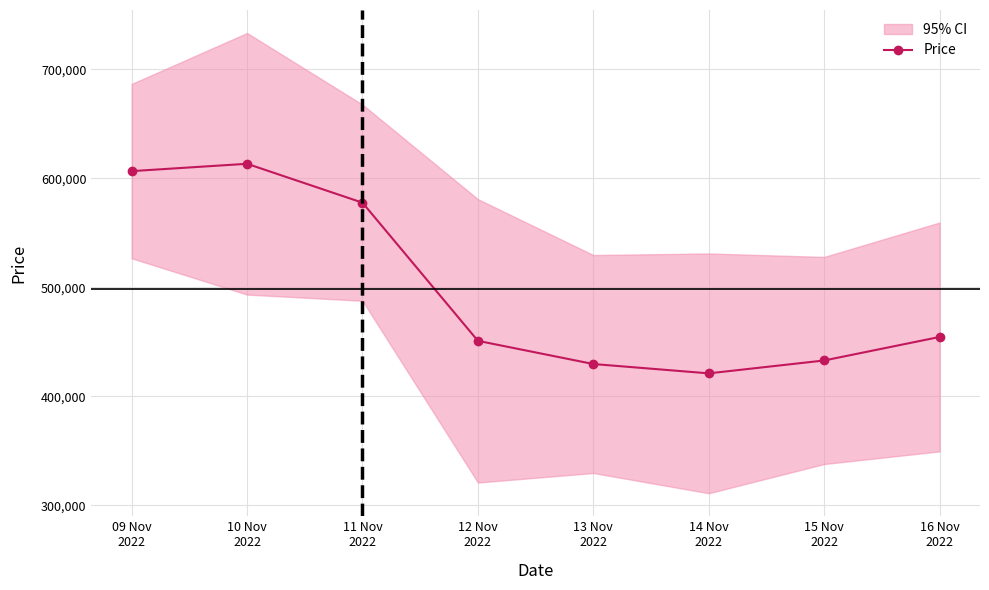

Reading right to left, extract all data points from this chart.

16 Nov
2022=454467	15 Nov
2022=432886	14 Nov
2022=421065	13 Nov
2022=429634	12 Nov
2022=450904	11 Nov
2022=577675	10 Nov
2022=613362	09 Nov
2022=606629